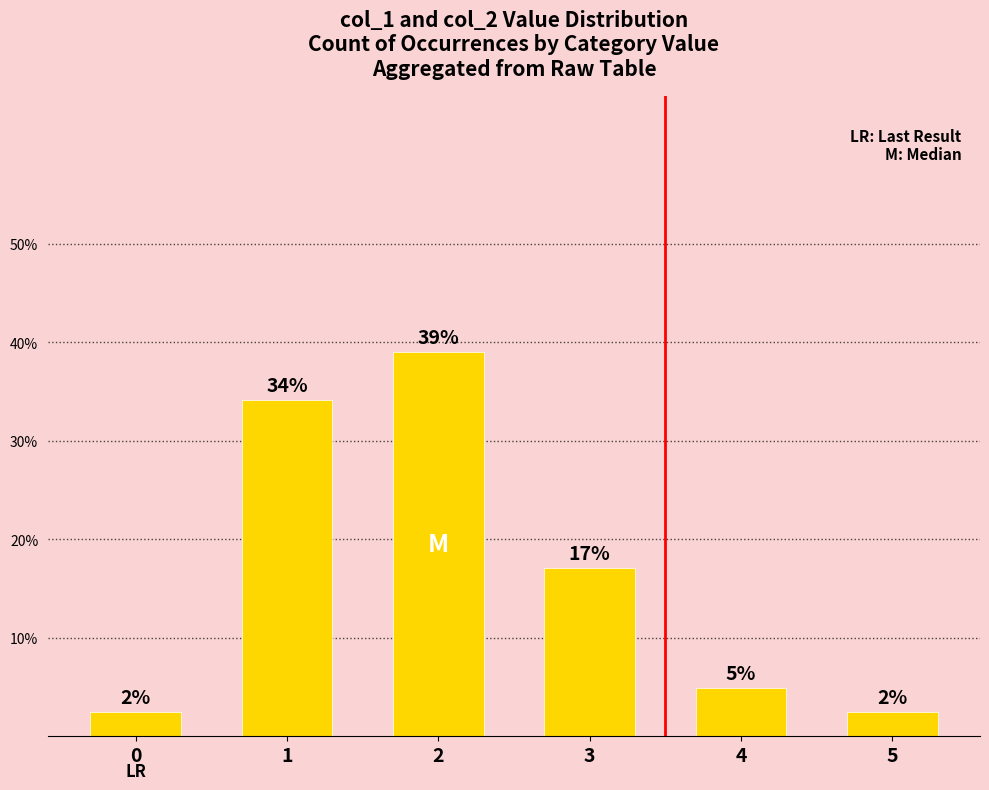

What is the sum of all values?

1.0